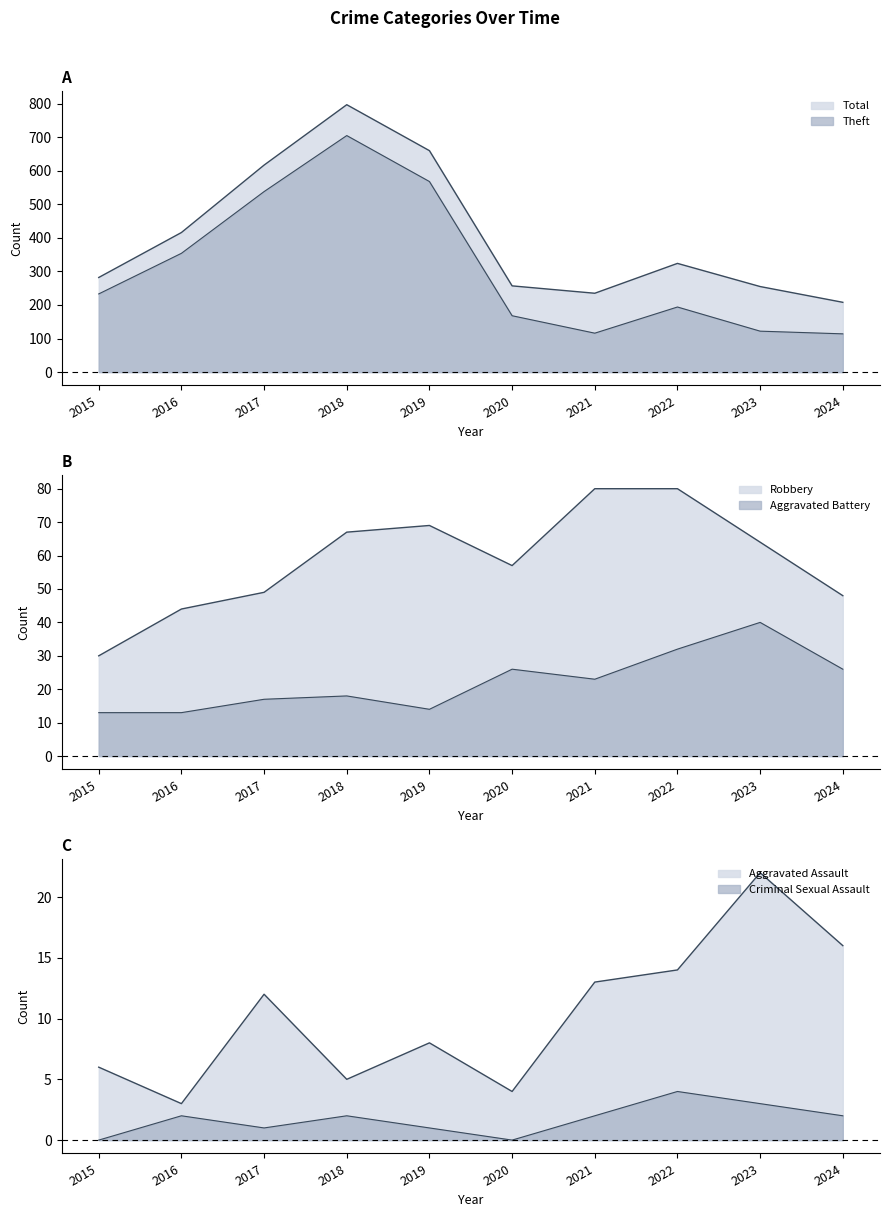

How many values in the Theft series exceed 233?

4